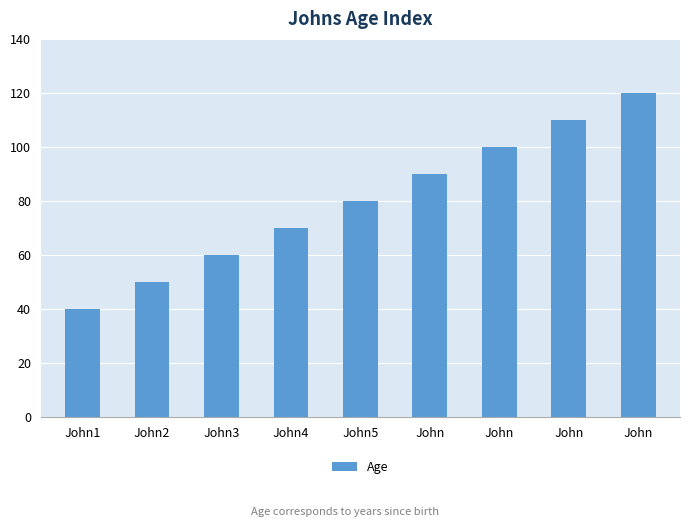

What is the label of the 2nd bar from the left?

John2